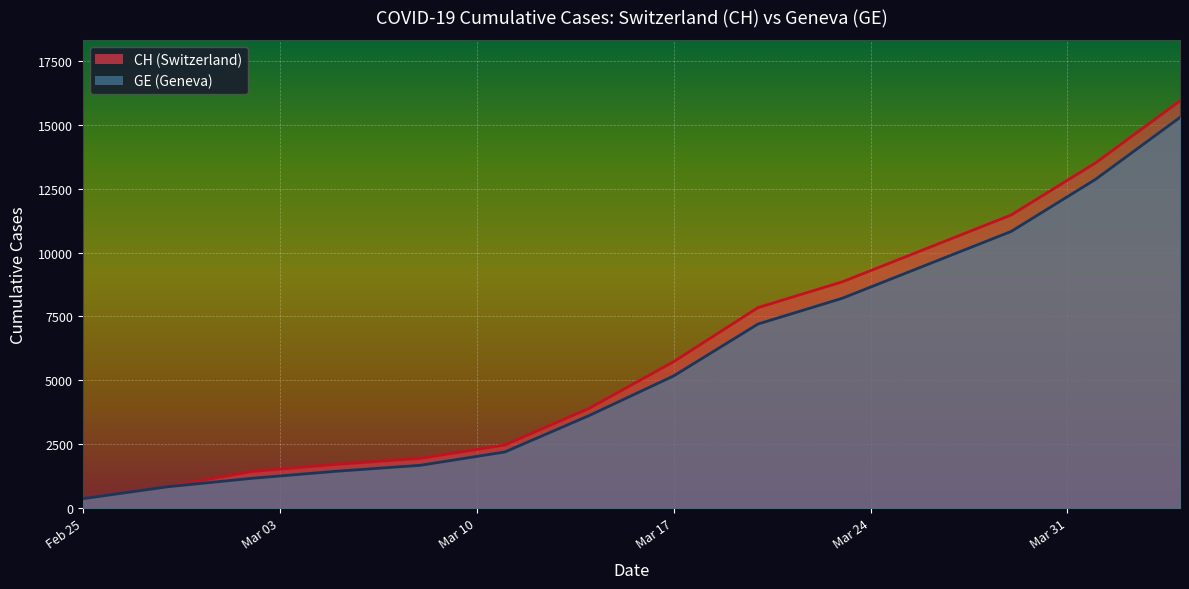

What is the minimum value shown in the chart?

375